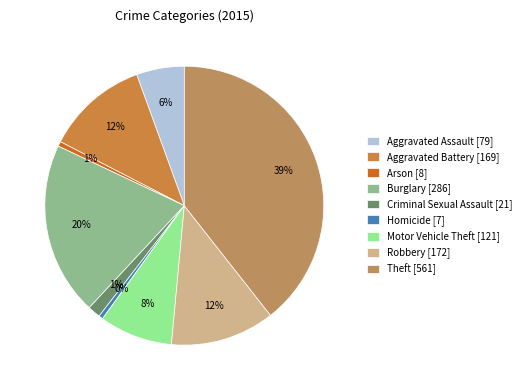

What is the change in value from Aggravated Battery to Homicide?

-162